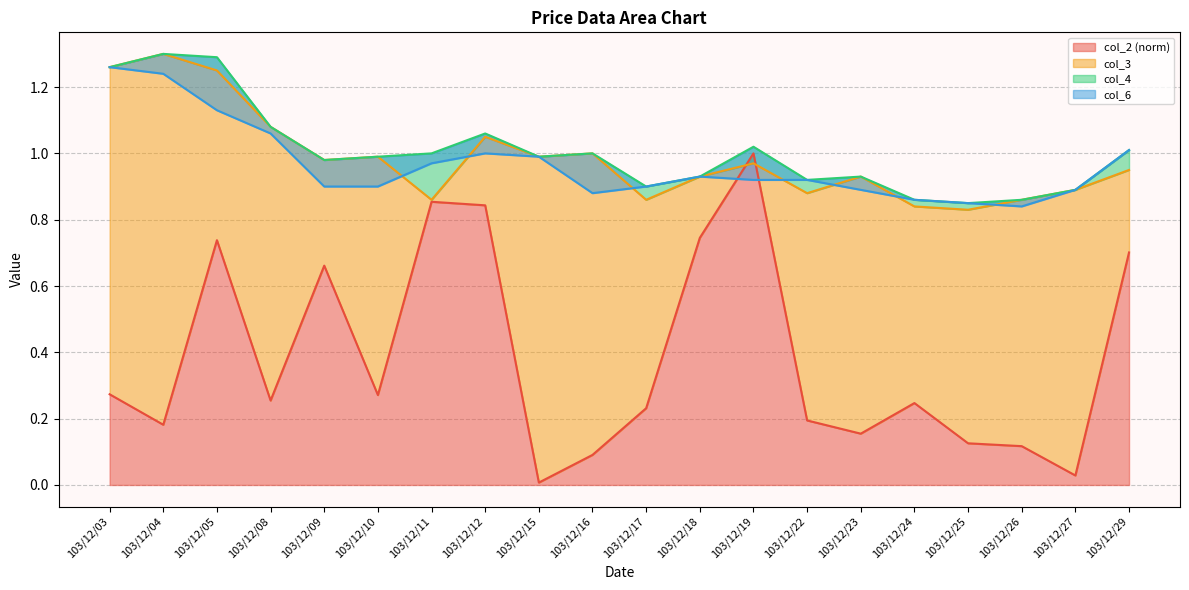

What are all the series names shown in the legend?

col_2, col_3, col_4, col_6